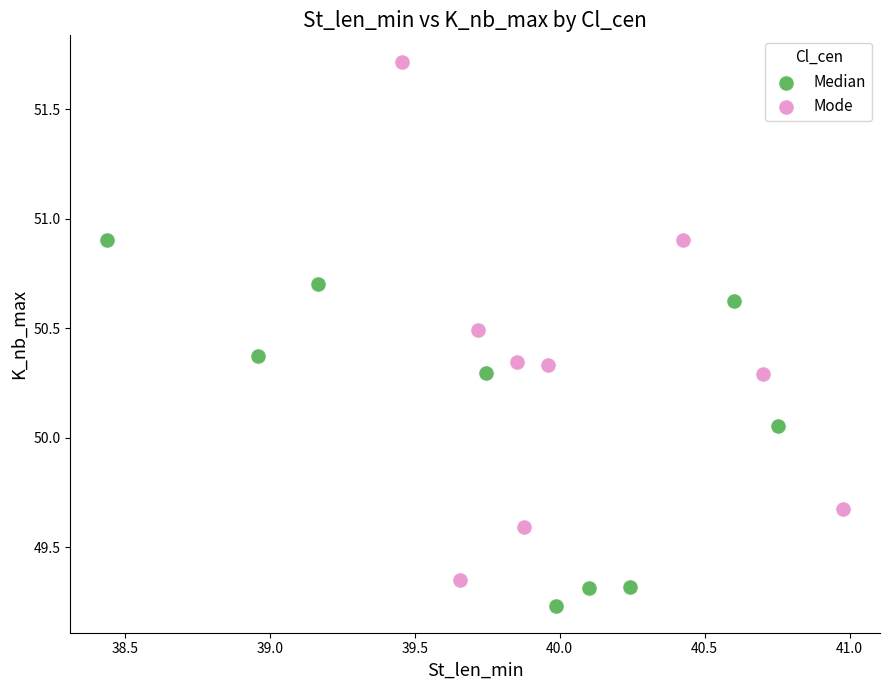

What are all the series names shown in the legend?

Median, Mode